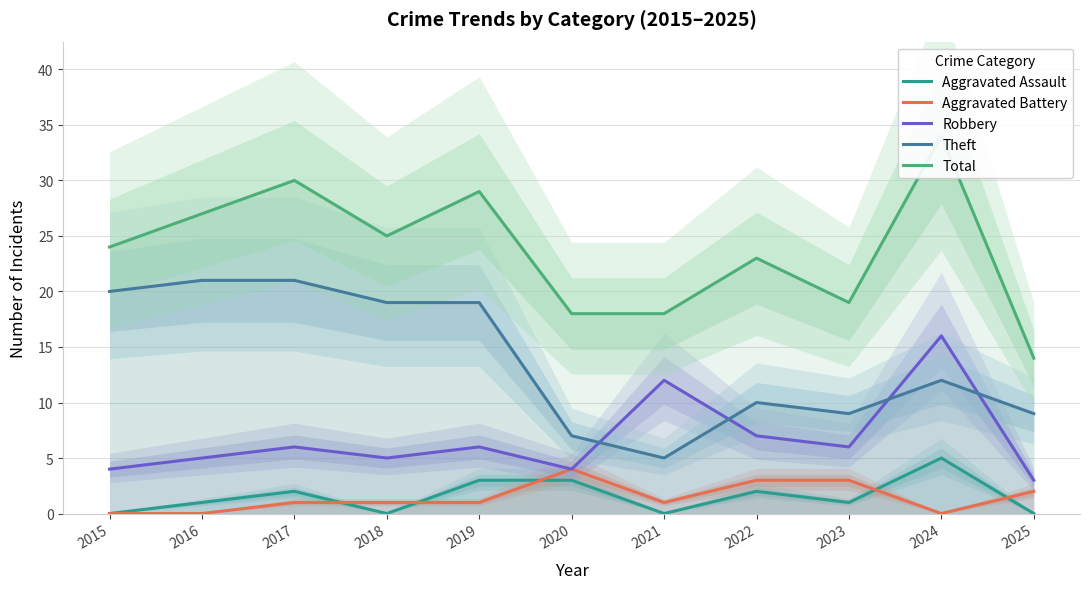

How many interior local peaks does the Aggravated Battery series have?

1